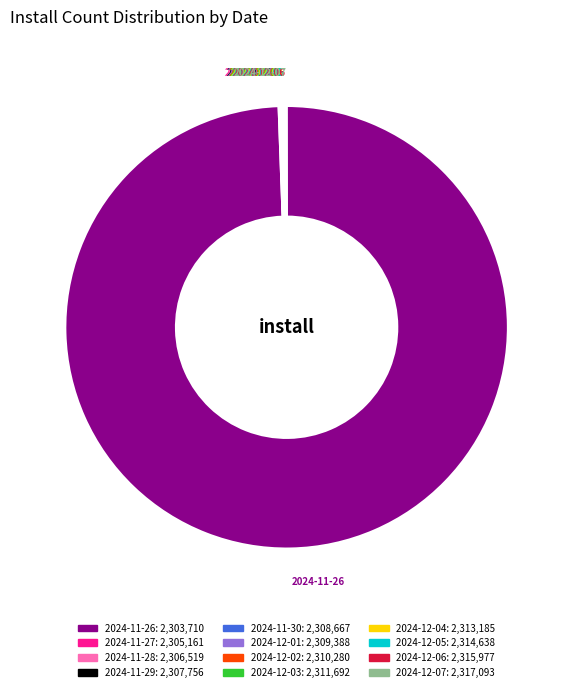

Which slice is the largest?

2024-11-26